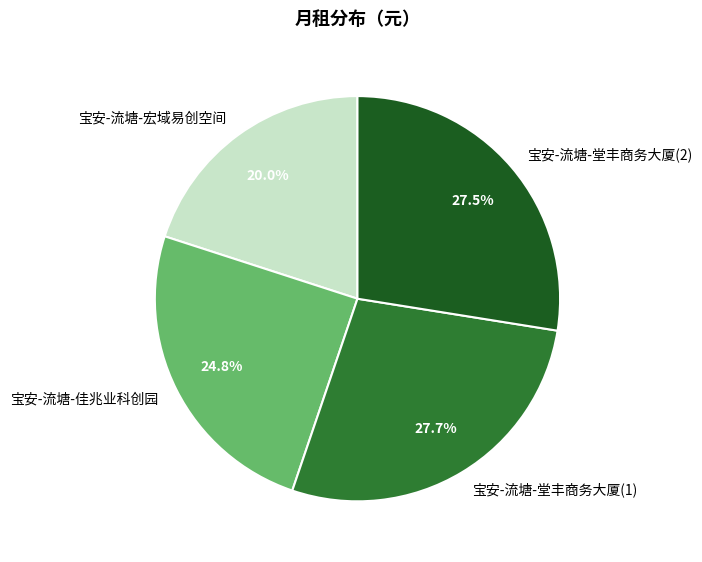

Does 宝安-流塘-宏域易创空间 account for over 50% of the chart?

No